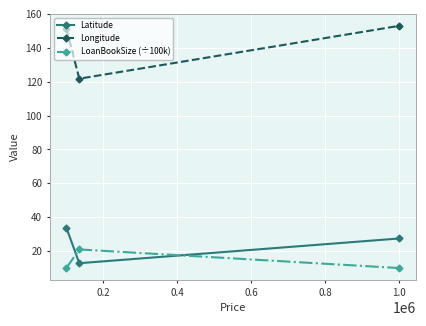

Does the chart display data point markers on the line(s)?

Yes